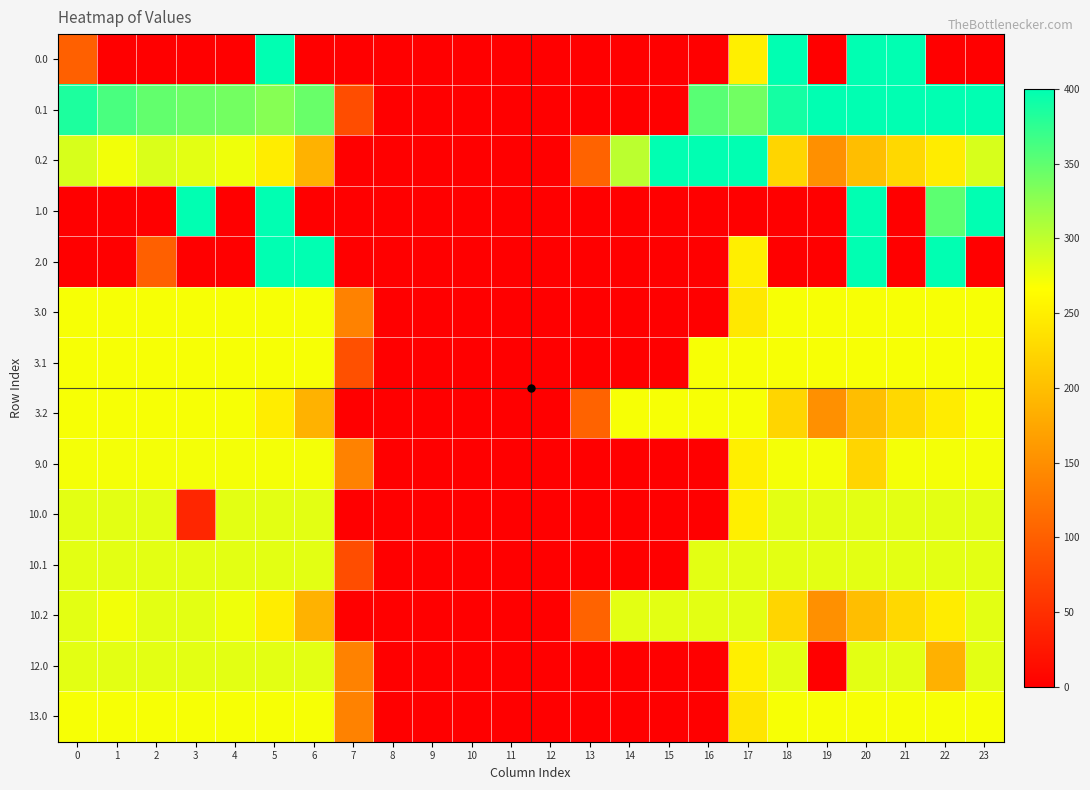

At how many categories does at least one series exceed 300?

17